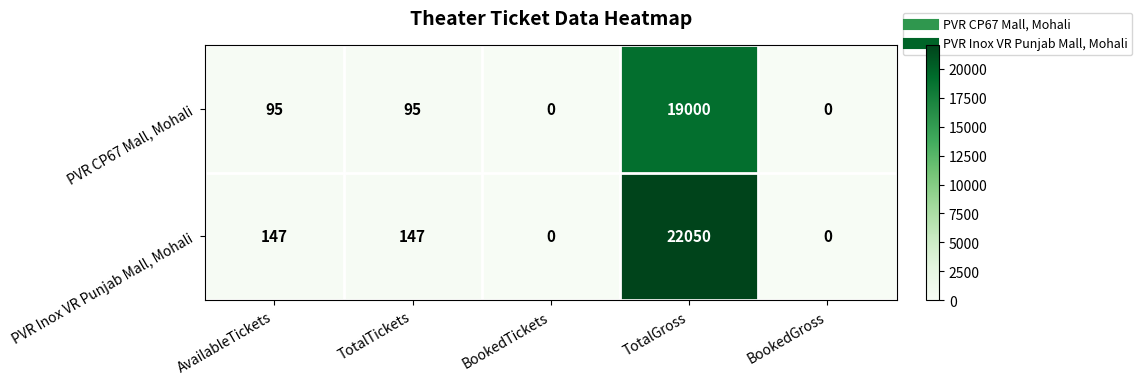

Reading left to right, extract all data points from this chart.

PVR CP67 Mall, Mohali: AvailableTickets=95	TotalTickets=95	BookedTickets=0	TotalGross=19000	BookedGross=0
PVR Inox VR Punjab Mall, Mohali: AvailableTickets=147	TotalTickets=147	BookedTickets=0	TotalGross=22050	BookedGross=0